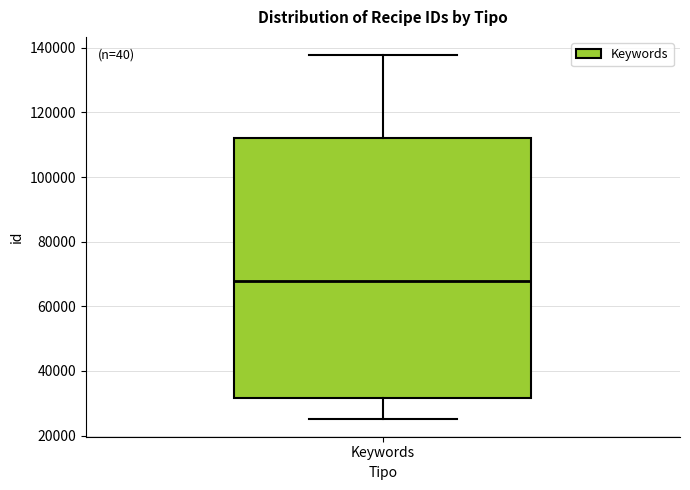

Transcribe this box plot: give where the median line is, the range the box spans, and where the two whiskers end, as read against the y-axis. The values are not printed on the chart, so give them approximately, as read against the axis.

median 68000, box 32000 to 112000, whiskers 26000 to 138000